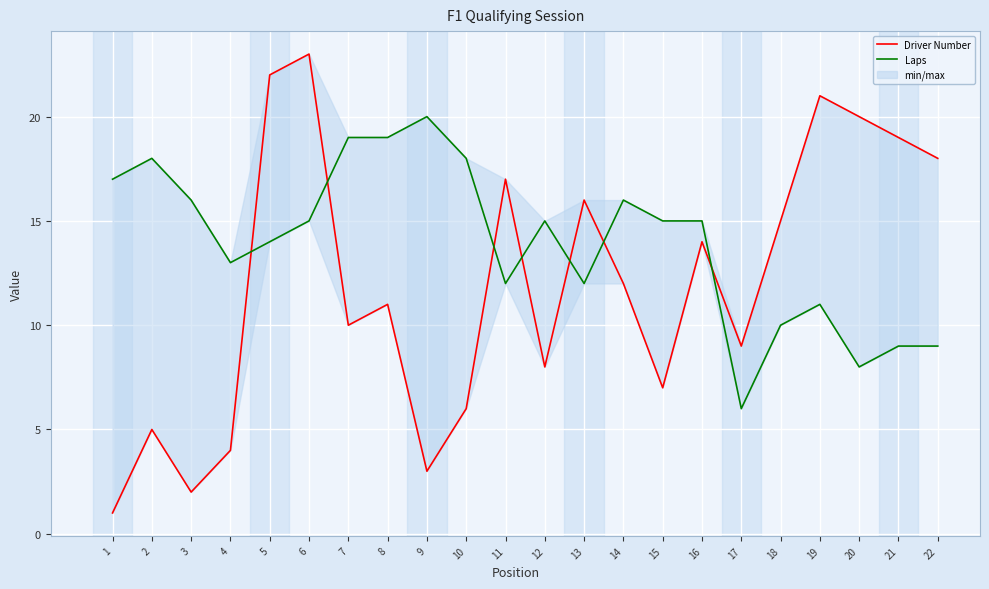

At which category is the sum across all series the highest?

6